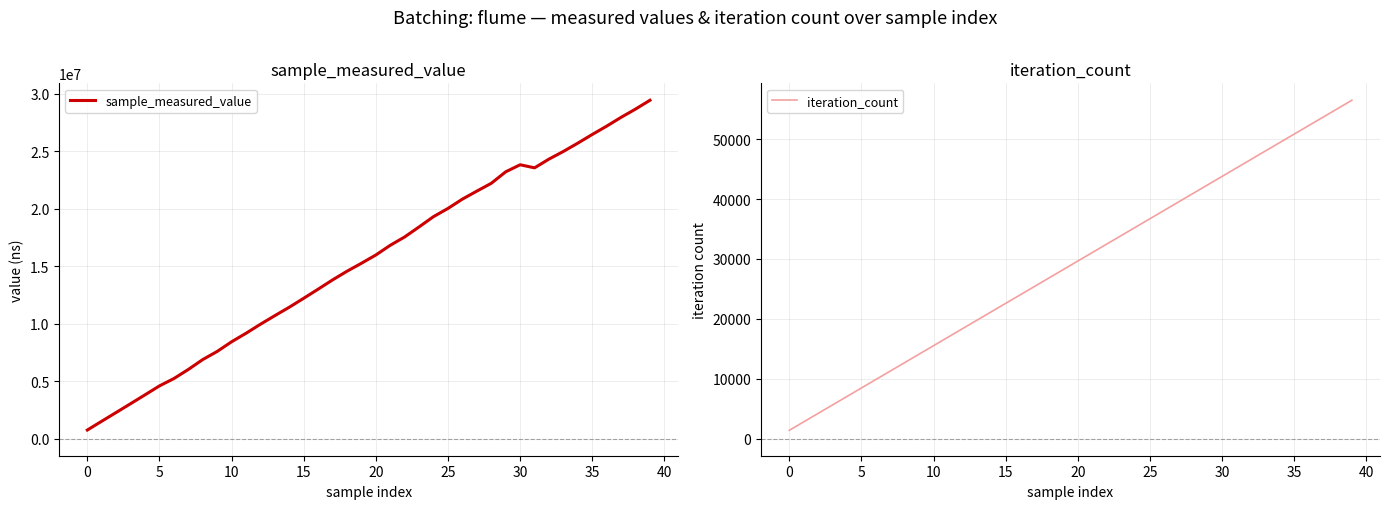

Between 18 and 14, which is larger?

18